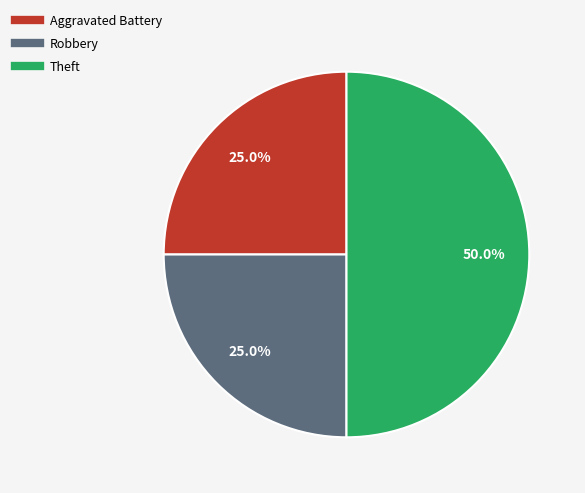

Does Aggravated Battery account for over 50% of the chart?

No